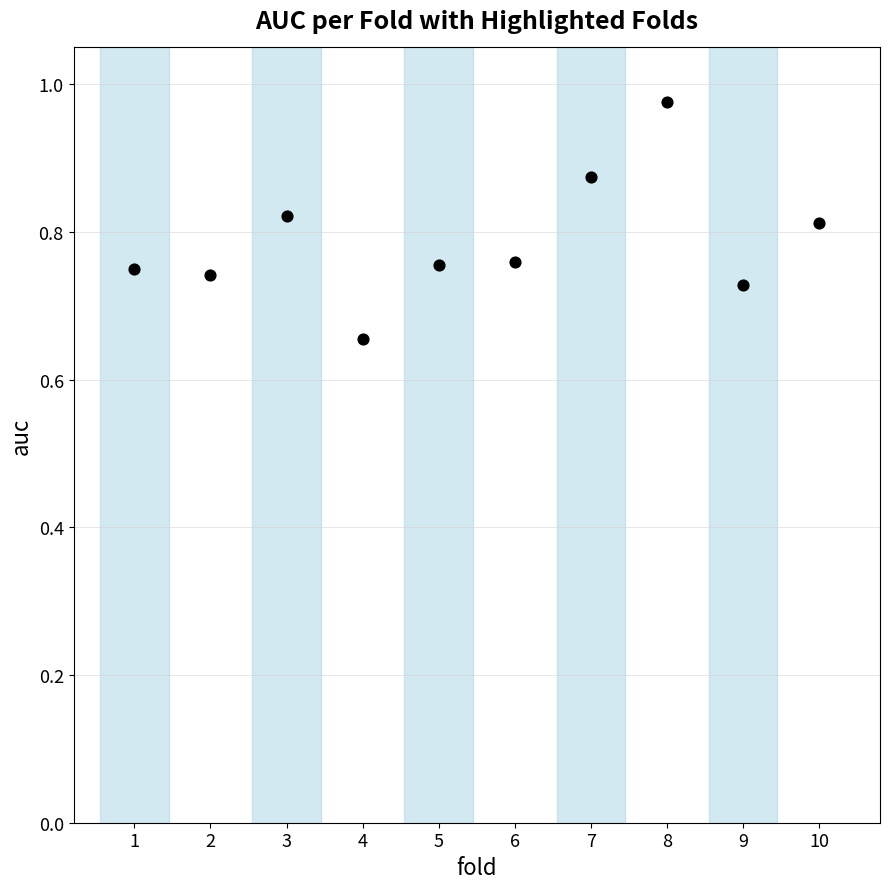

What is the range of Y values (max minus min)?

0.3